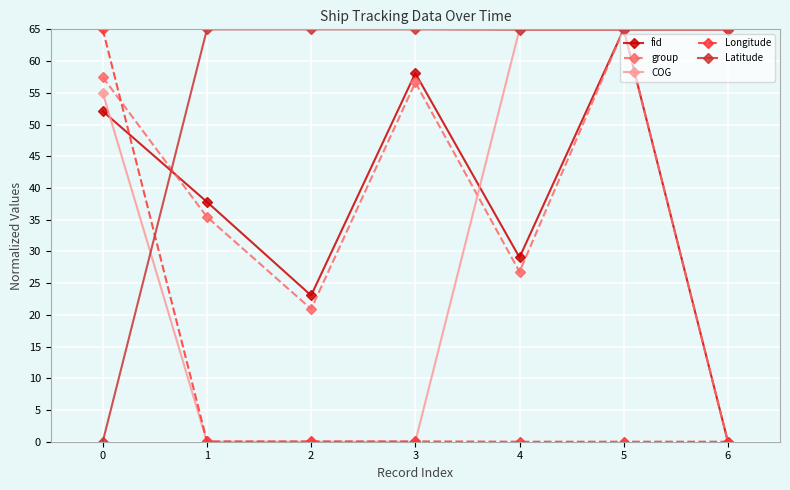

What are all the series names shown in the legend?

fid, group, COG, Longitude, Latitude